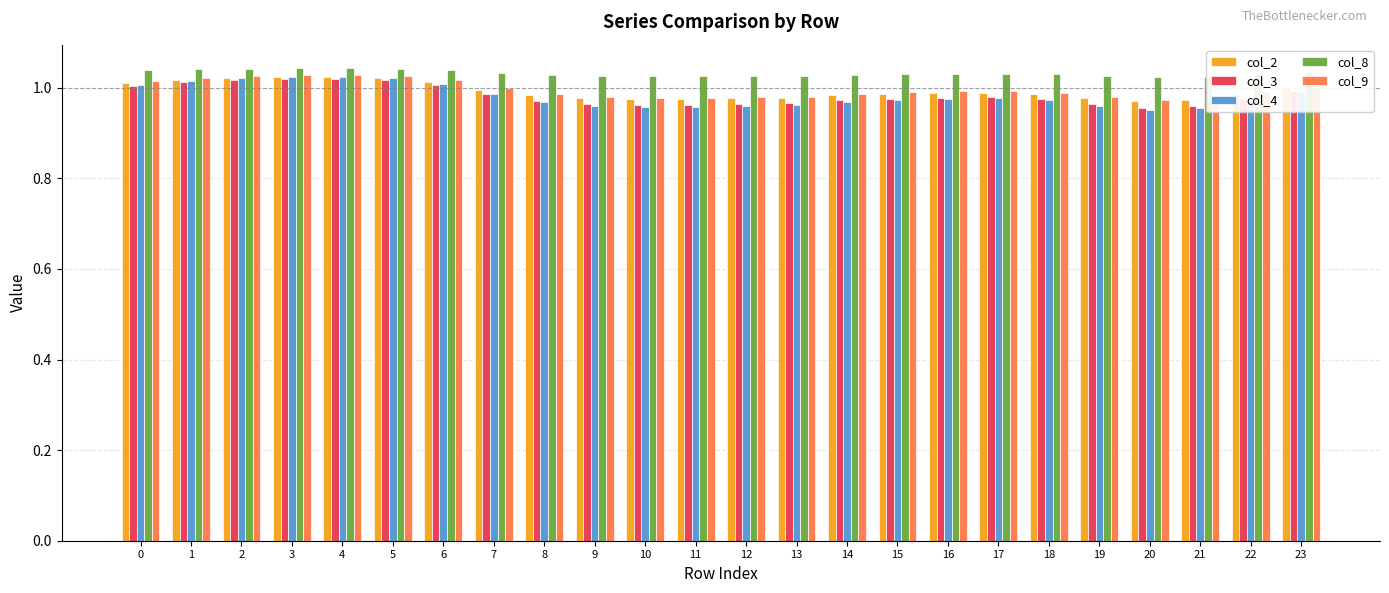

What is the total value across all series at 10?

4.9